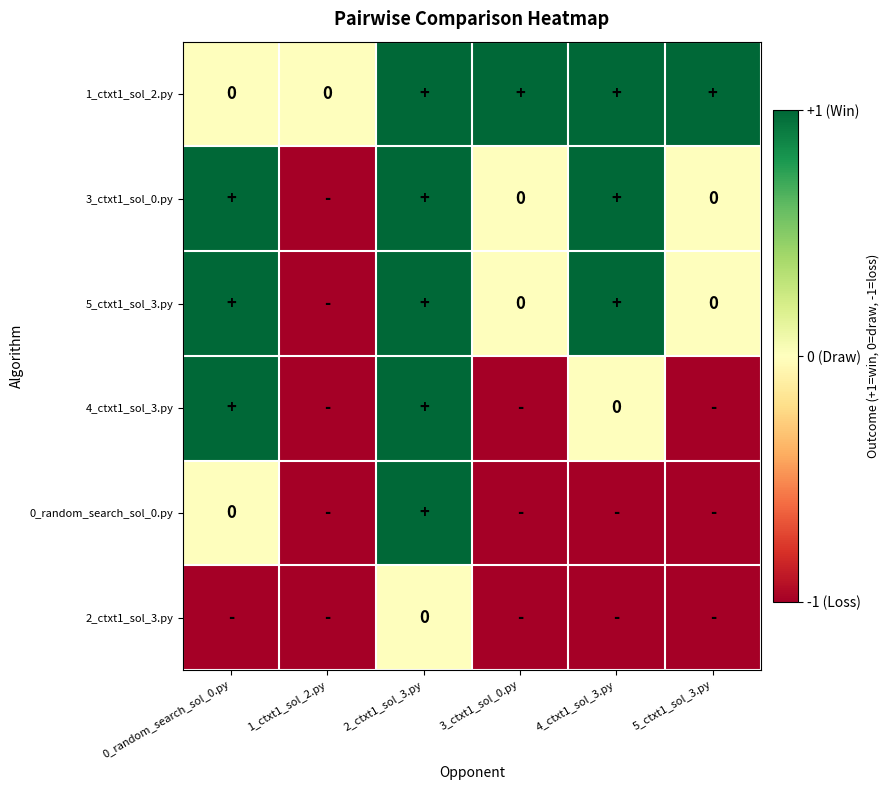

What is the minimum value for 5_ctxt1_sol_3.py?

-1